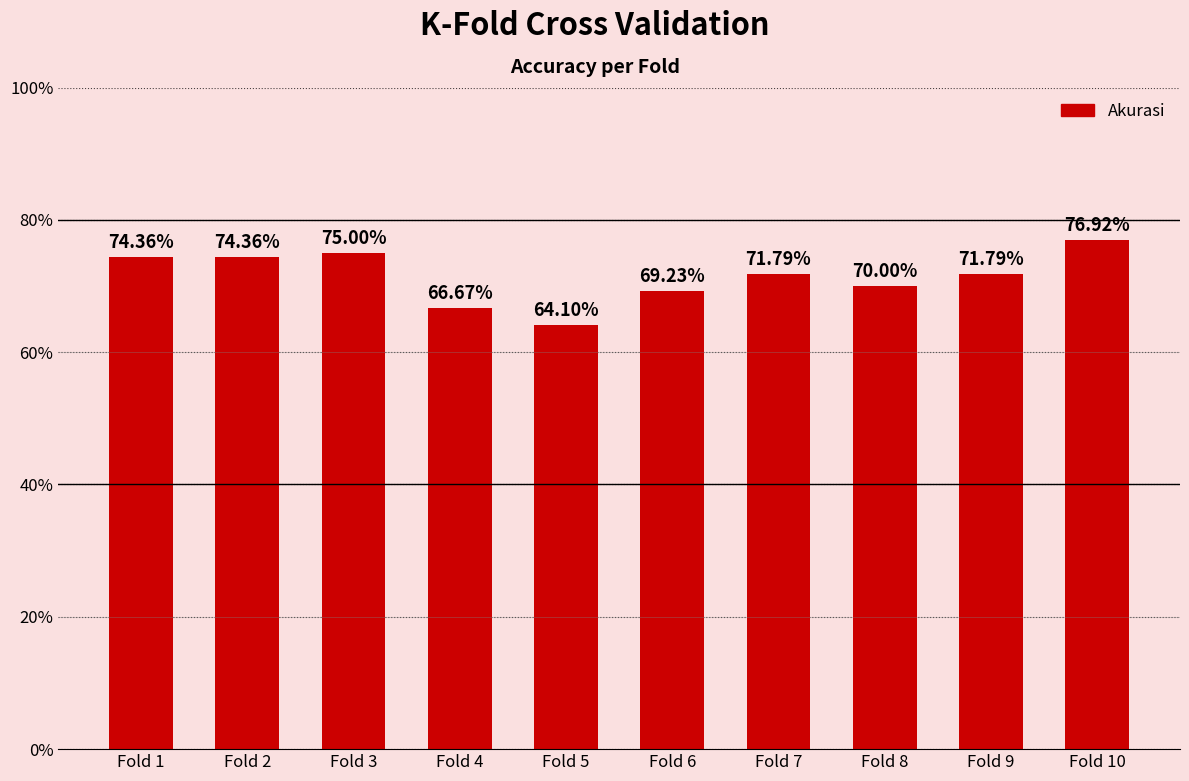

What is the difference between the values at Fold 9 and Fold 8?

1.8